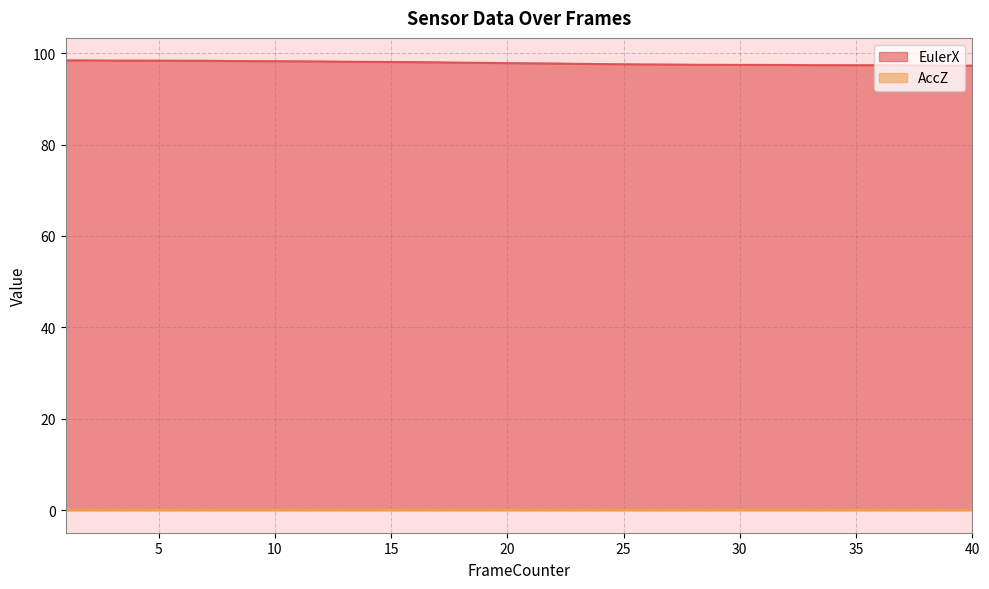

True or false: EulerX has a value of 98.1 at 13.

True